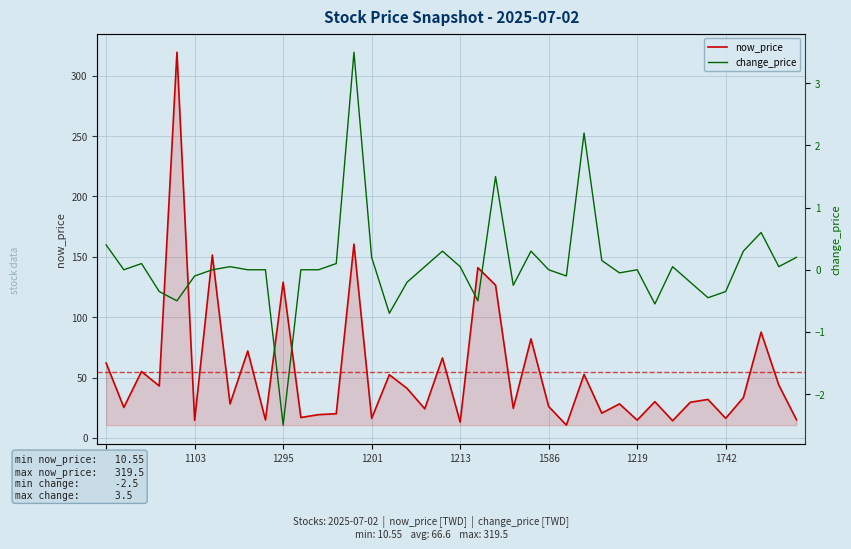

What is the maximum value for now_price?

319.5